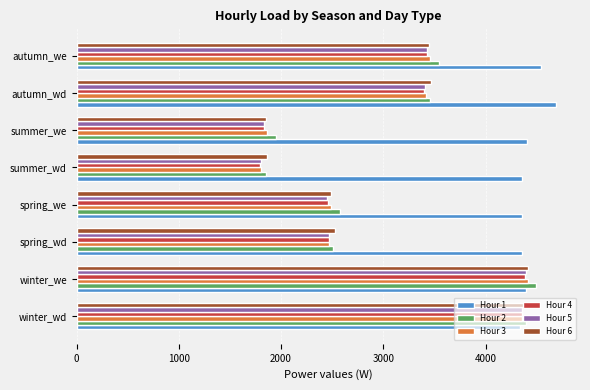

What is the sum of all Hour 5 values?

24137.0